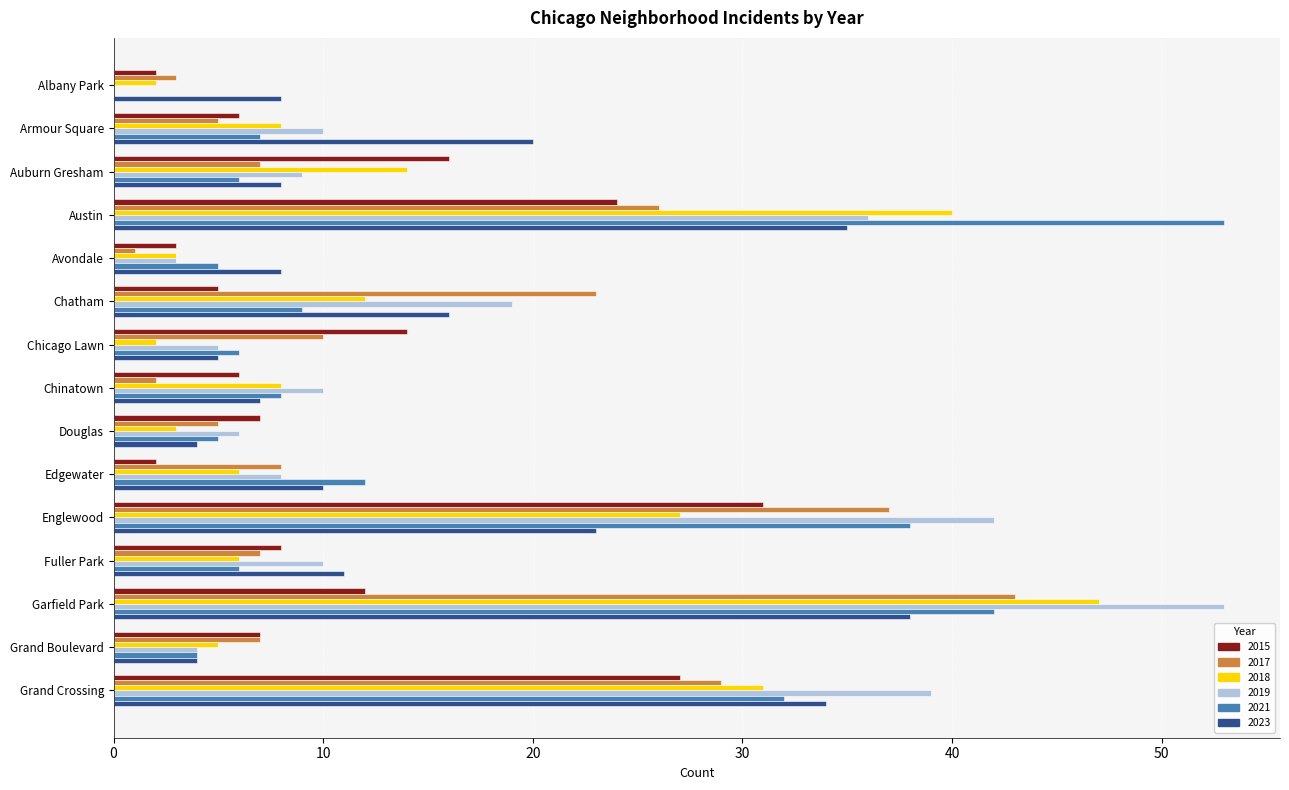

How many series are shown in this chart?

6